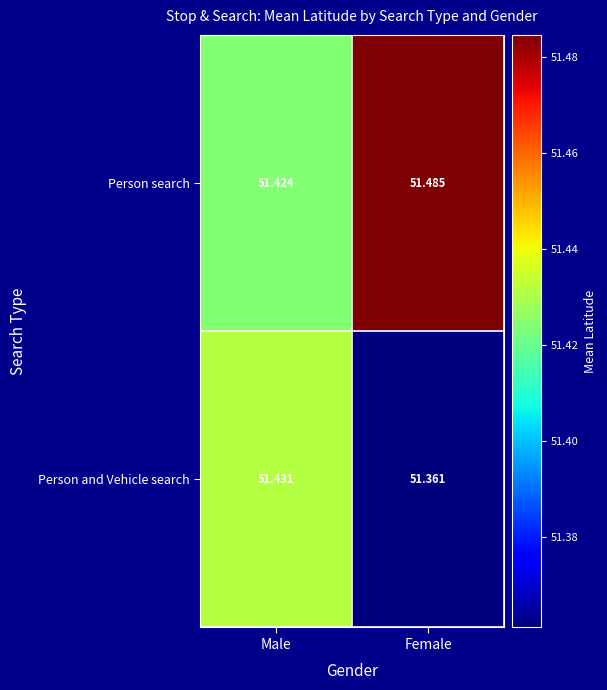

List the series in order of their overall mean, lowest first.

Person and Vehicle search, Person search